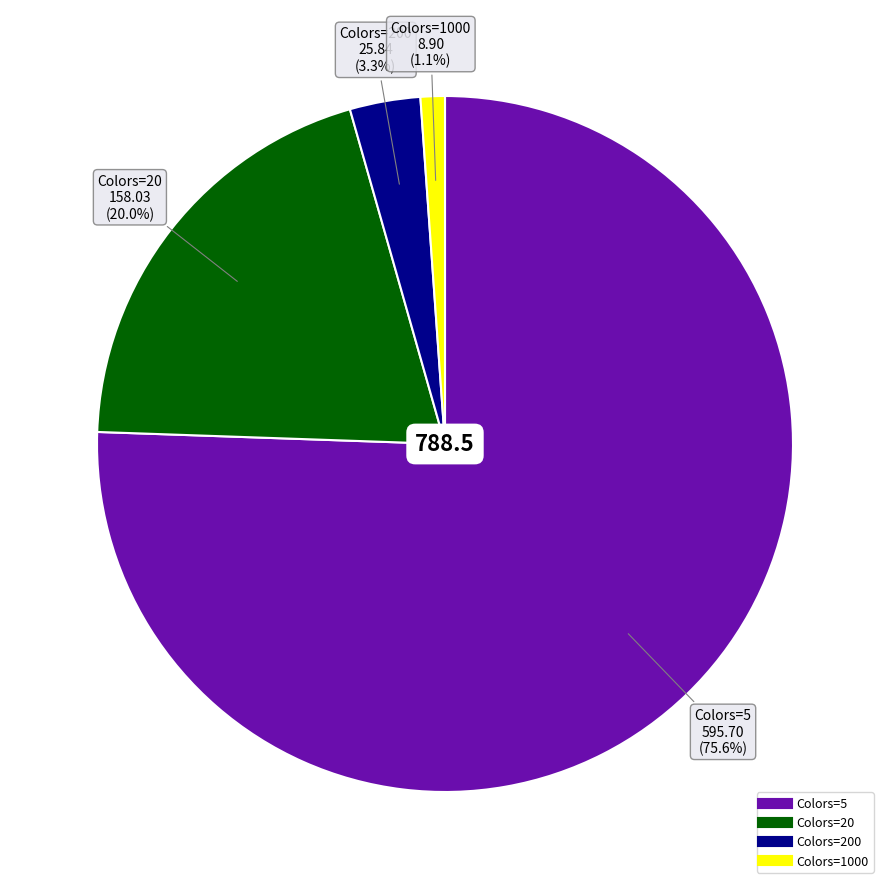

Count the number of slices in the pie.

4